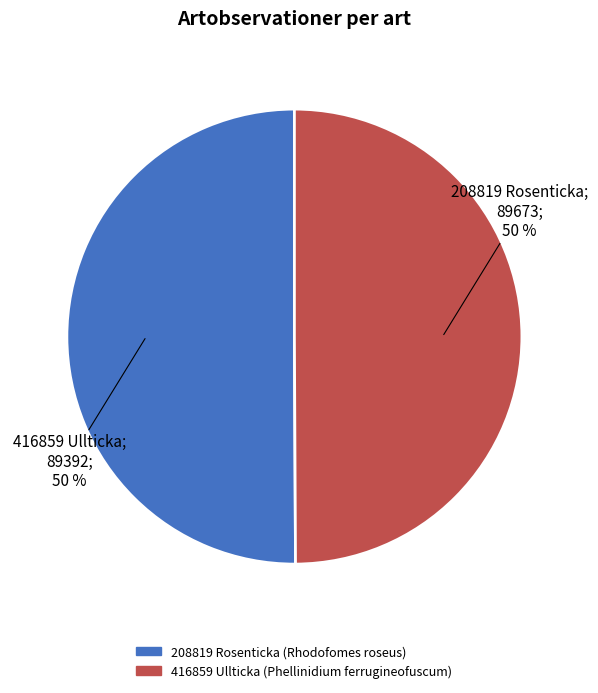

To the nearest percent, what percentage of the pie is 208819 Rosenticka (Rhodofomes roseus)?

50%